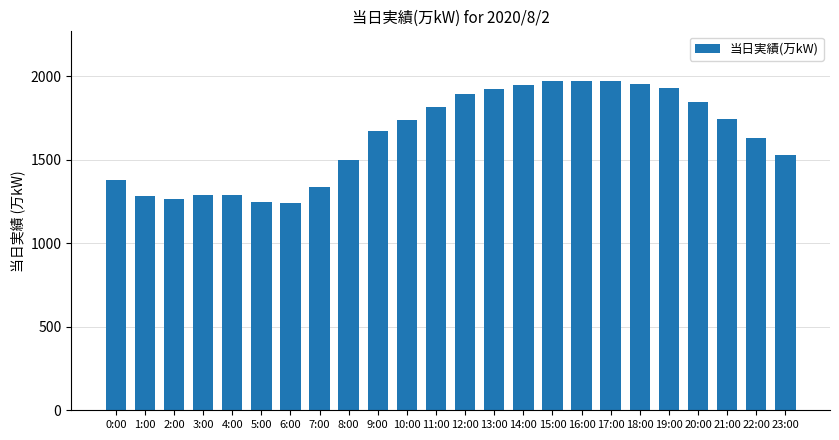

At which label is the value closest to 1605?

22:00